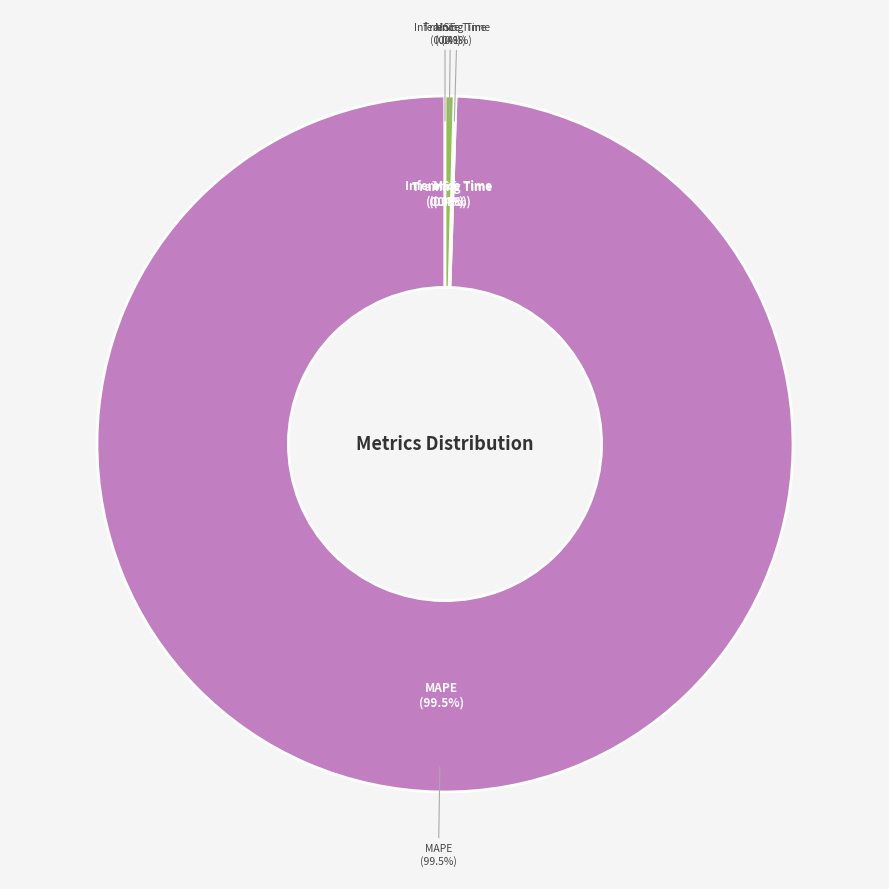

How many slices are in this pie chart?

4